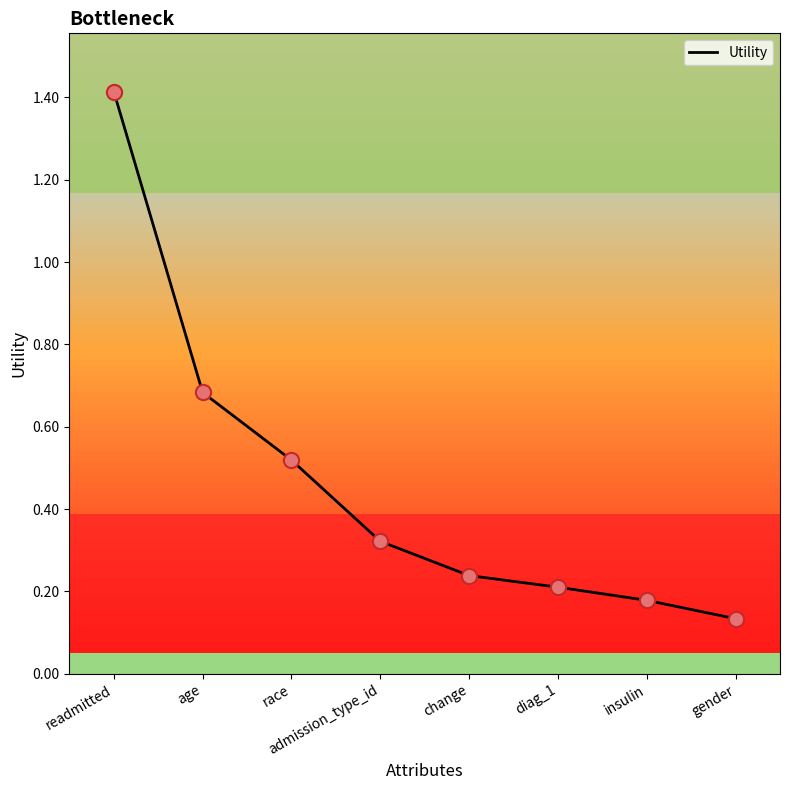

What is the change in value from race to insulin?

-0.3